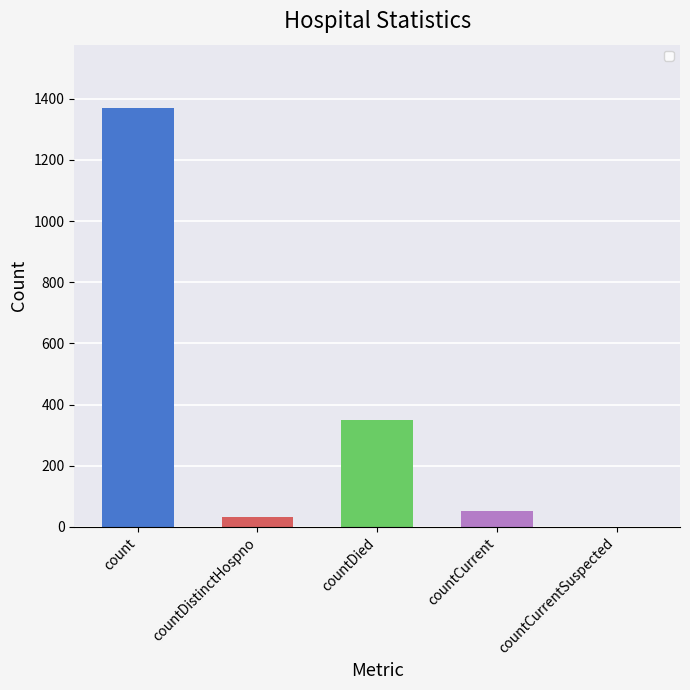

What is the greatest value displayed?

1371